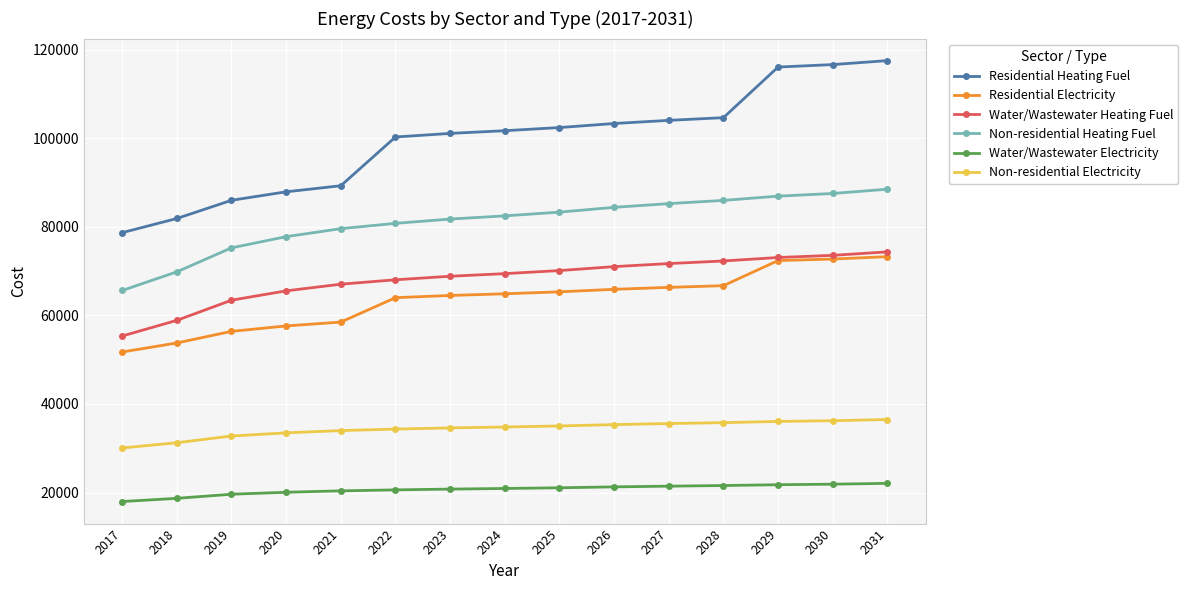

Between 2028 and 2031, which series saw the biggest shift?

Residential Heating Fuel